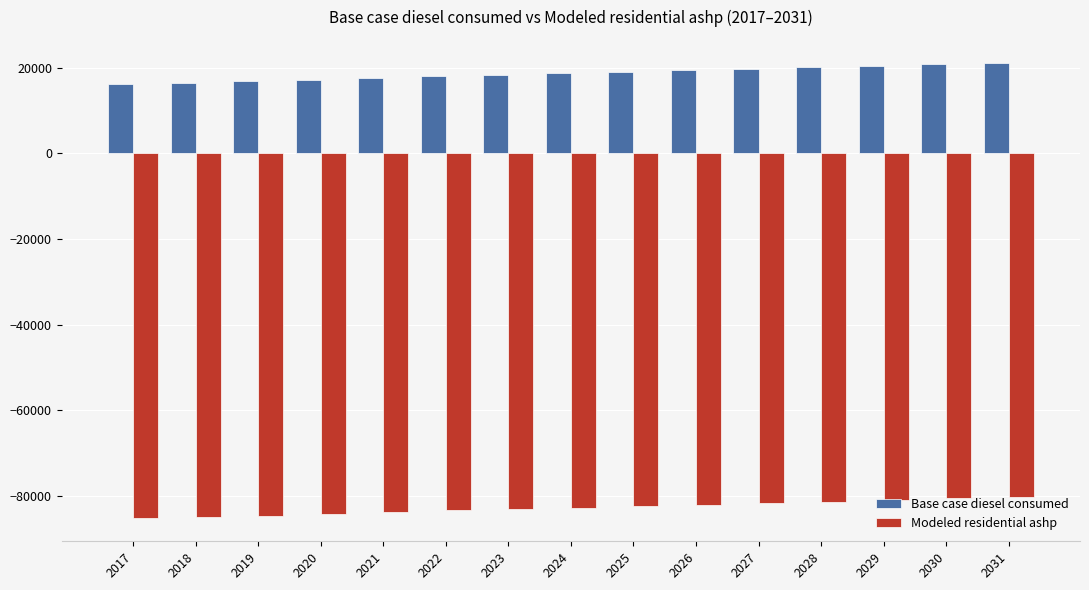

List the series in order of their overall mean, highest first.

Base case diesel consumed, Modeled residential ashp